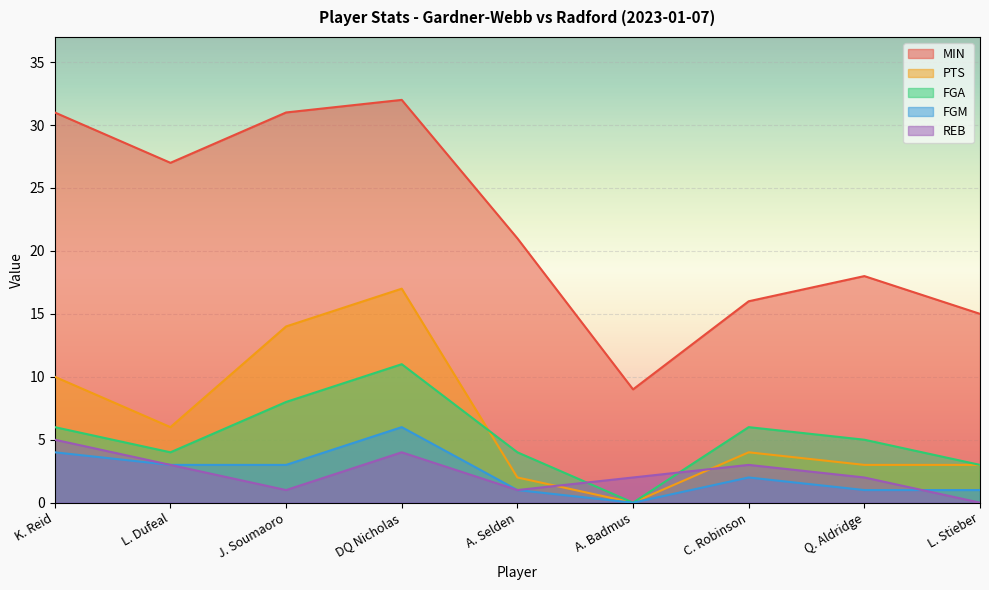

What is the average value of the MIN series?

22